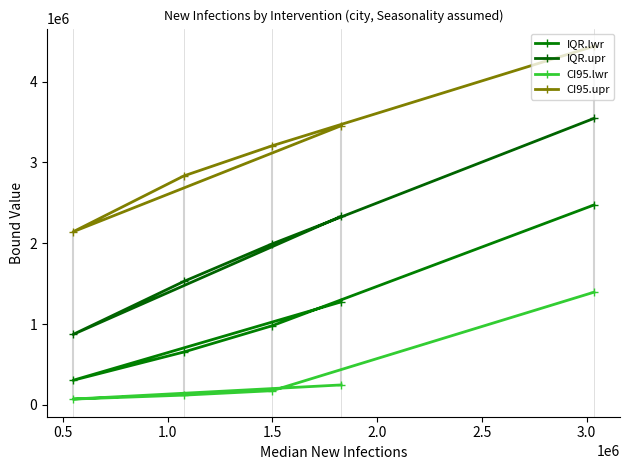

Count the number of data series in this chart.

4